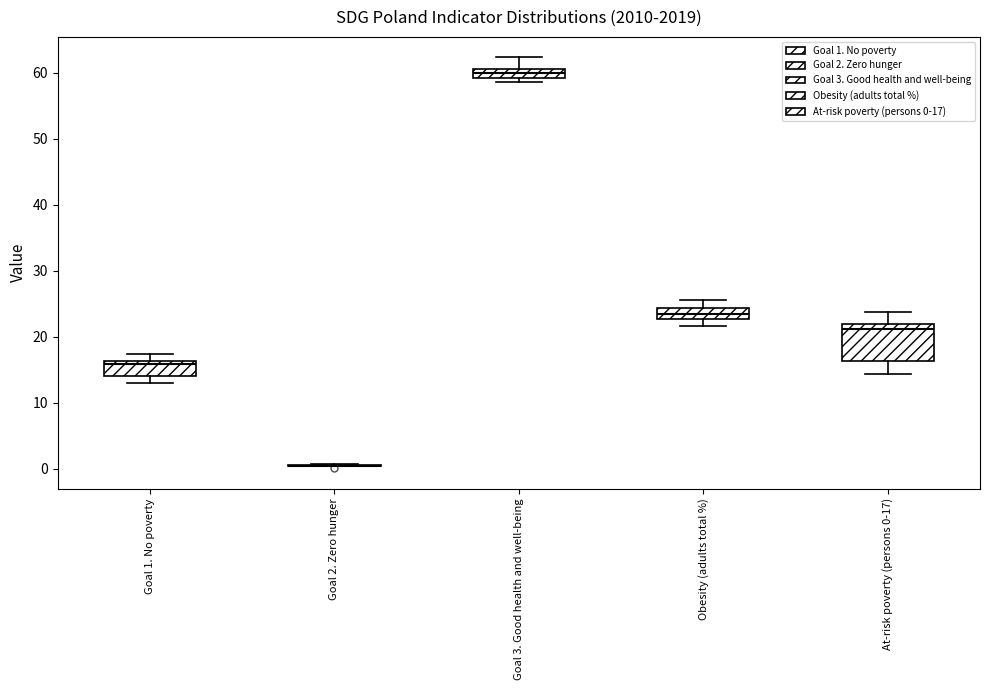

Comparing the boxes themselves (not the whiskers), which one is the tallest?

At-risk poverty (persons 0-17)